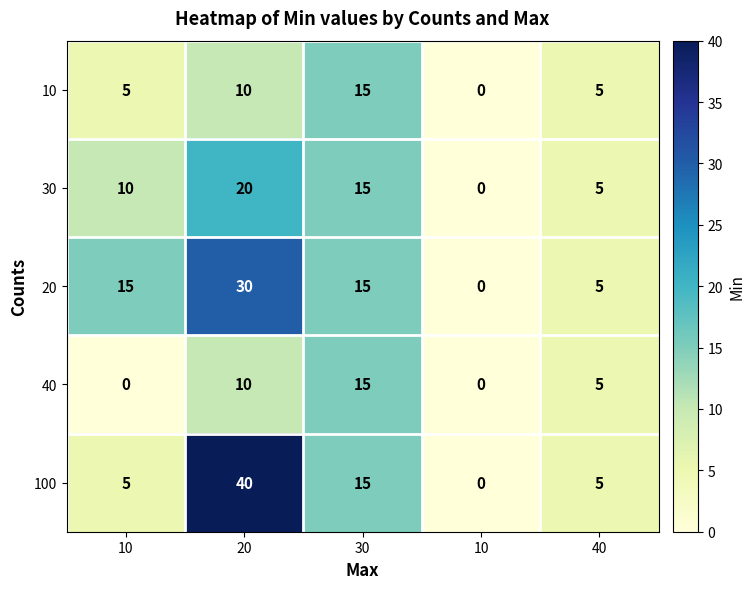

How many data points in 10 are less than 5?

1